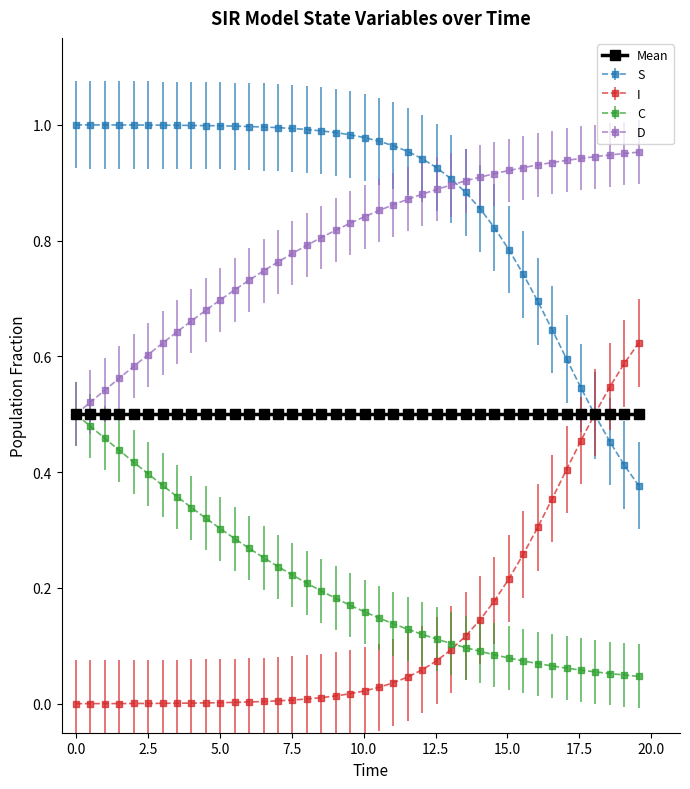

Which series has the largest total across all categories?

S